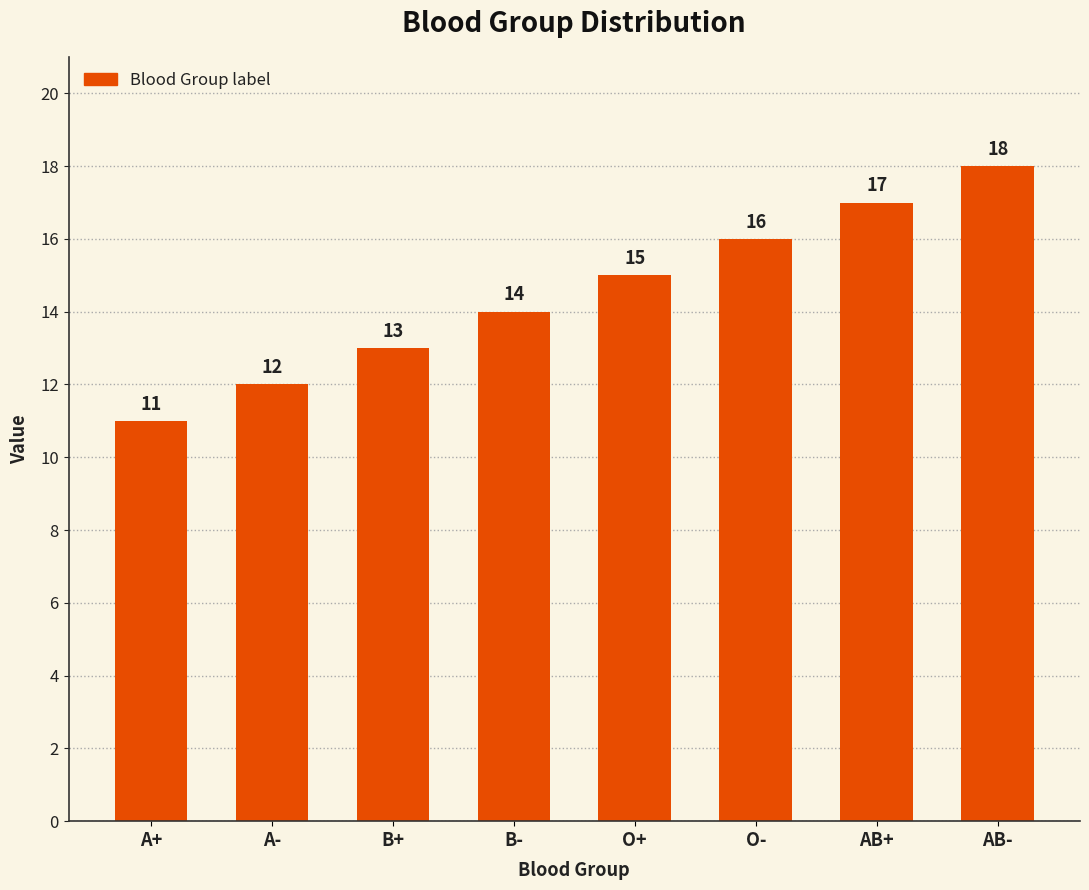

How many categories are shown in the chart?

8